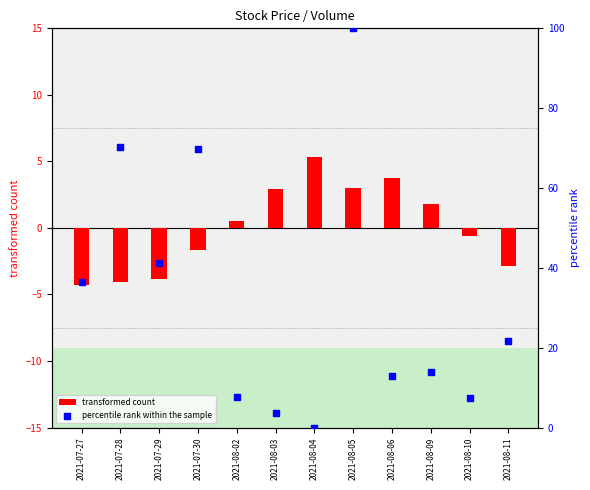

Is the value of transformed count at 2021-07-29 greater than the value of percentile rank within the sample at 2021-08-10?

No